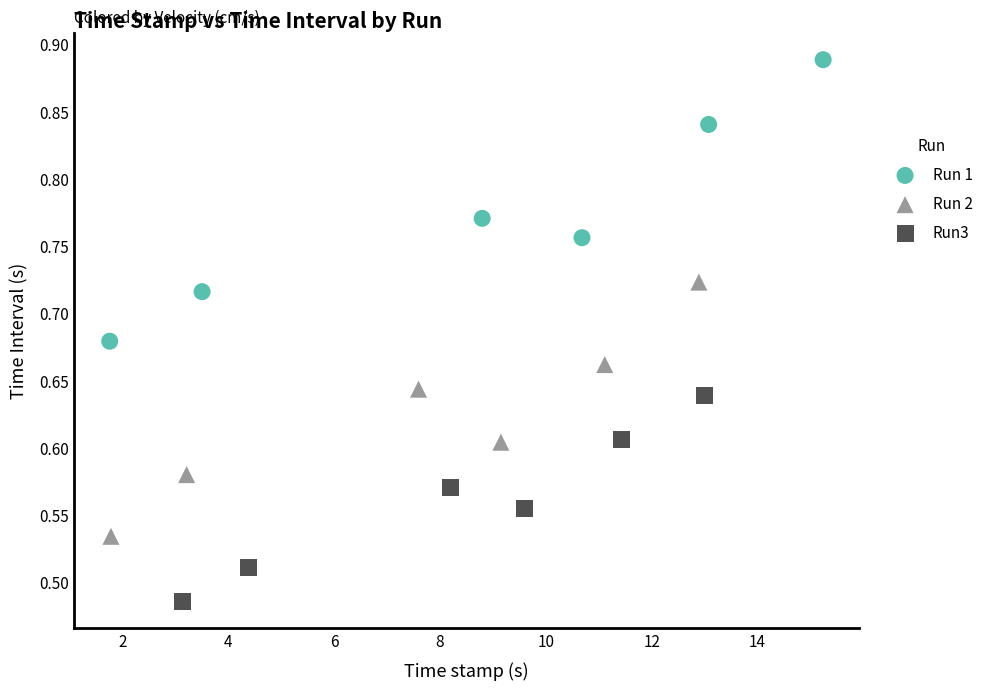

Which series reaches the maximum Y coordinate?

Run 1